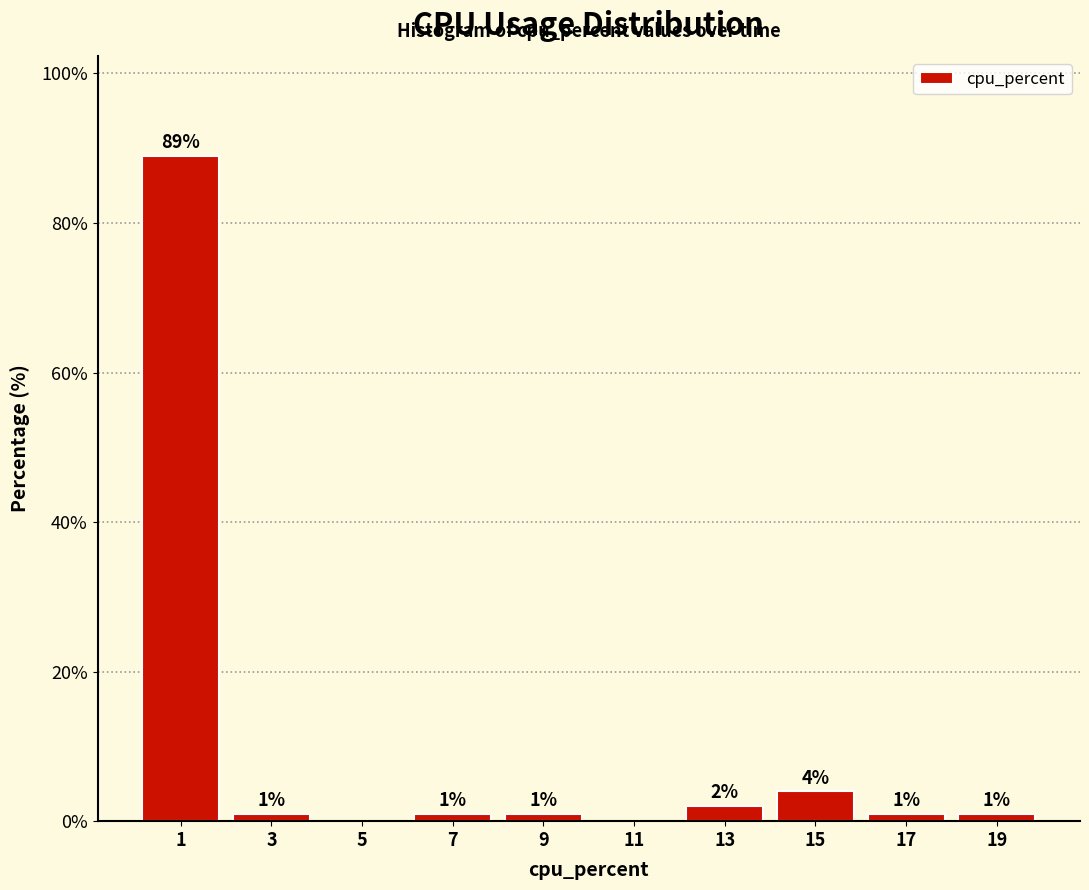

Which range on the x-axis has the tallest bar?

0 to 2